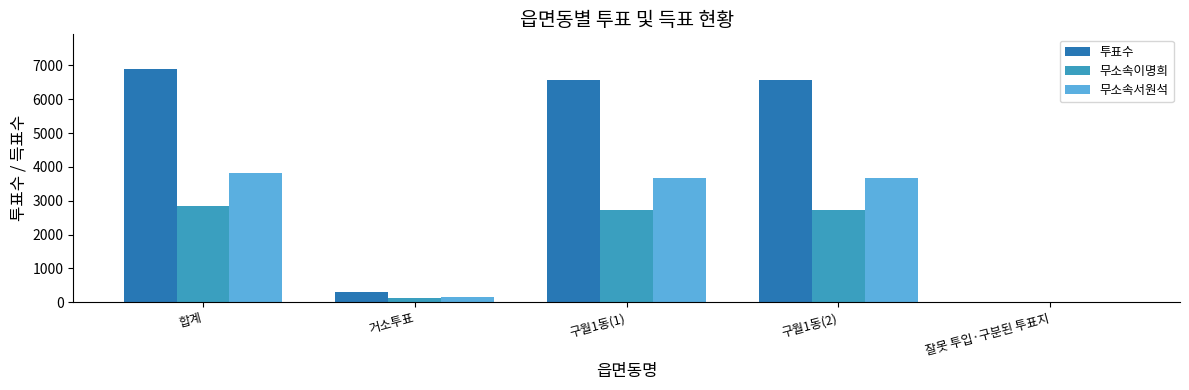

Which series changed the most between 거소투표 and 구월1동(1)?

투표수